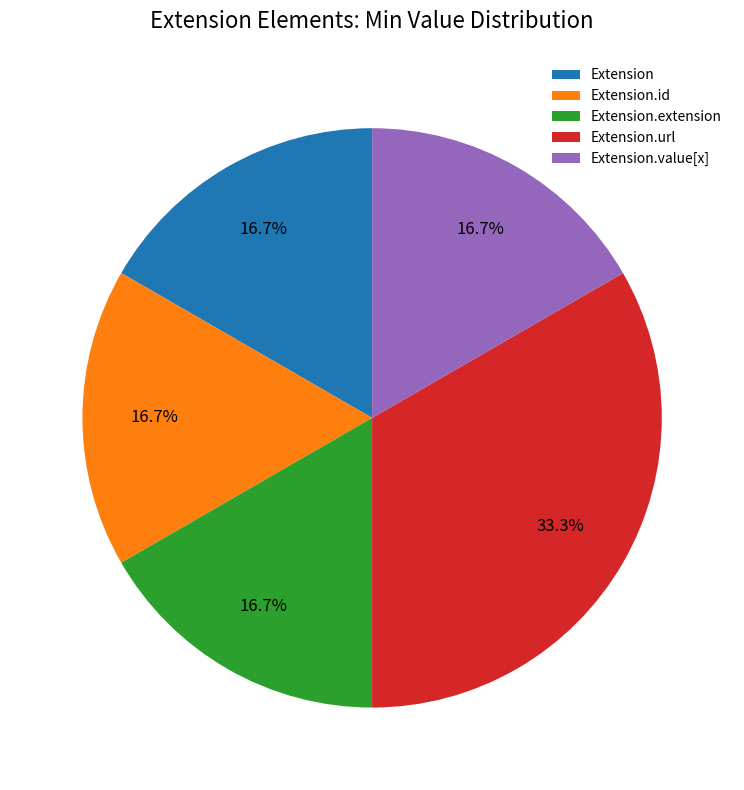

Which slice is the largest?

Extension.url